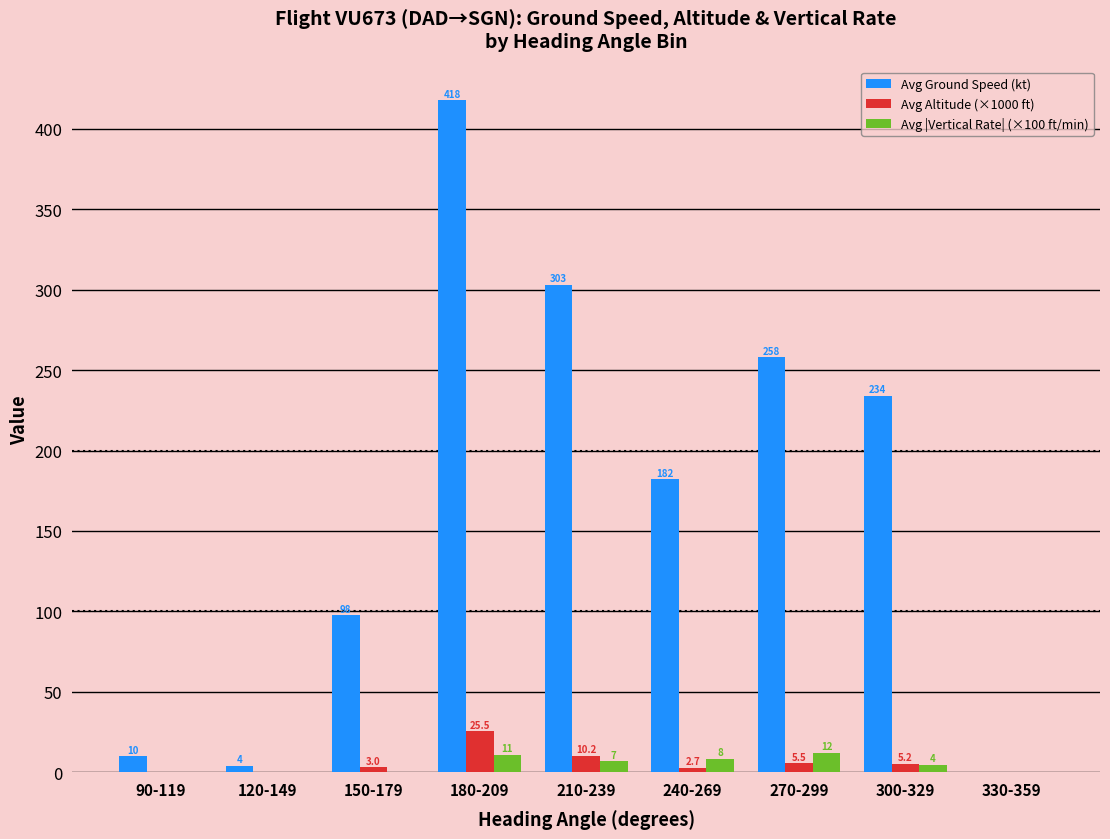

Which series changed the most between 120-149 and 300-329?

Avg Ground Speed (kt)